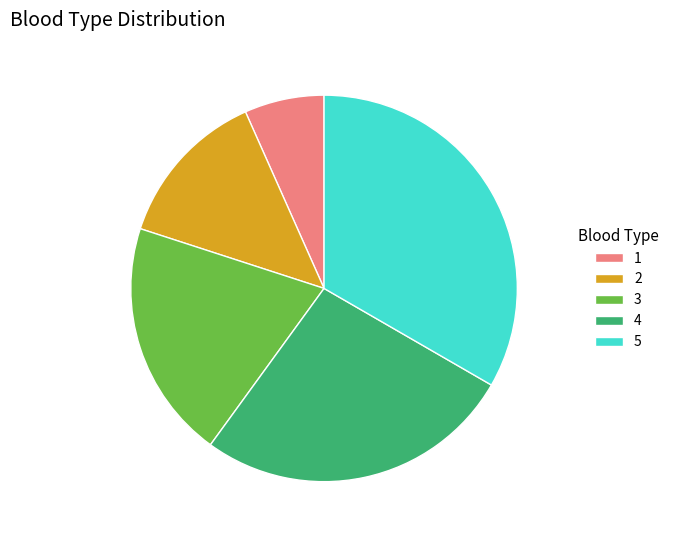

The 1 slice represents 7% of the pie. True or false?

True